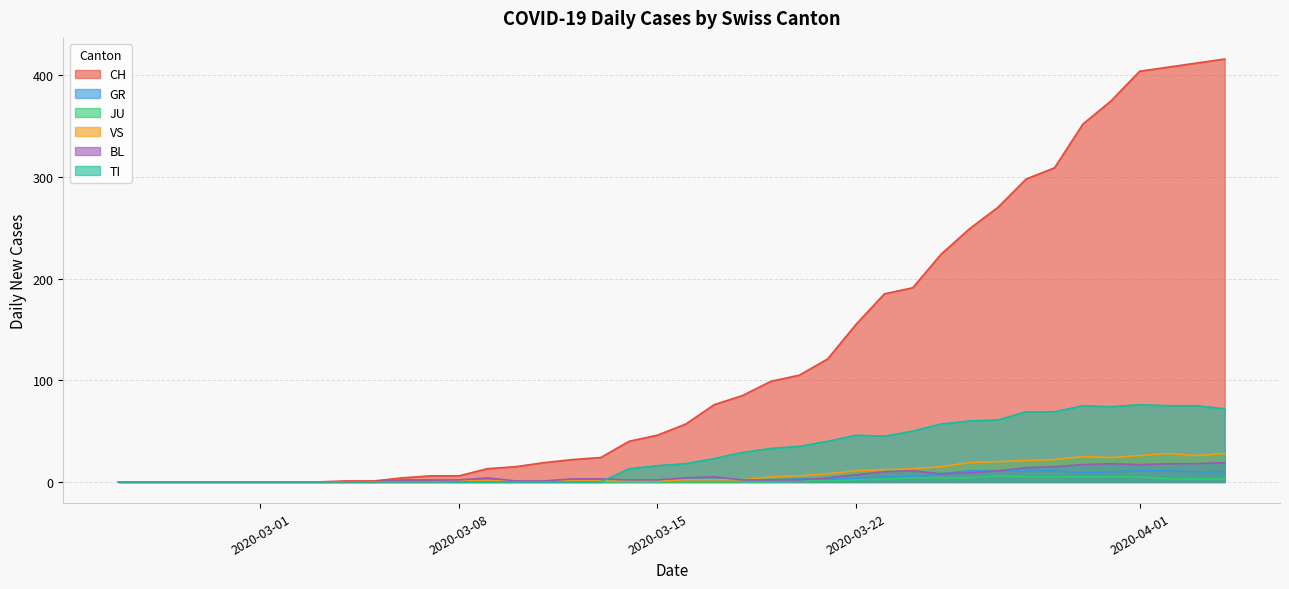

True or false: VS and CH cross at least once.

False